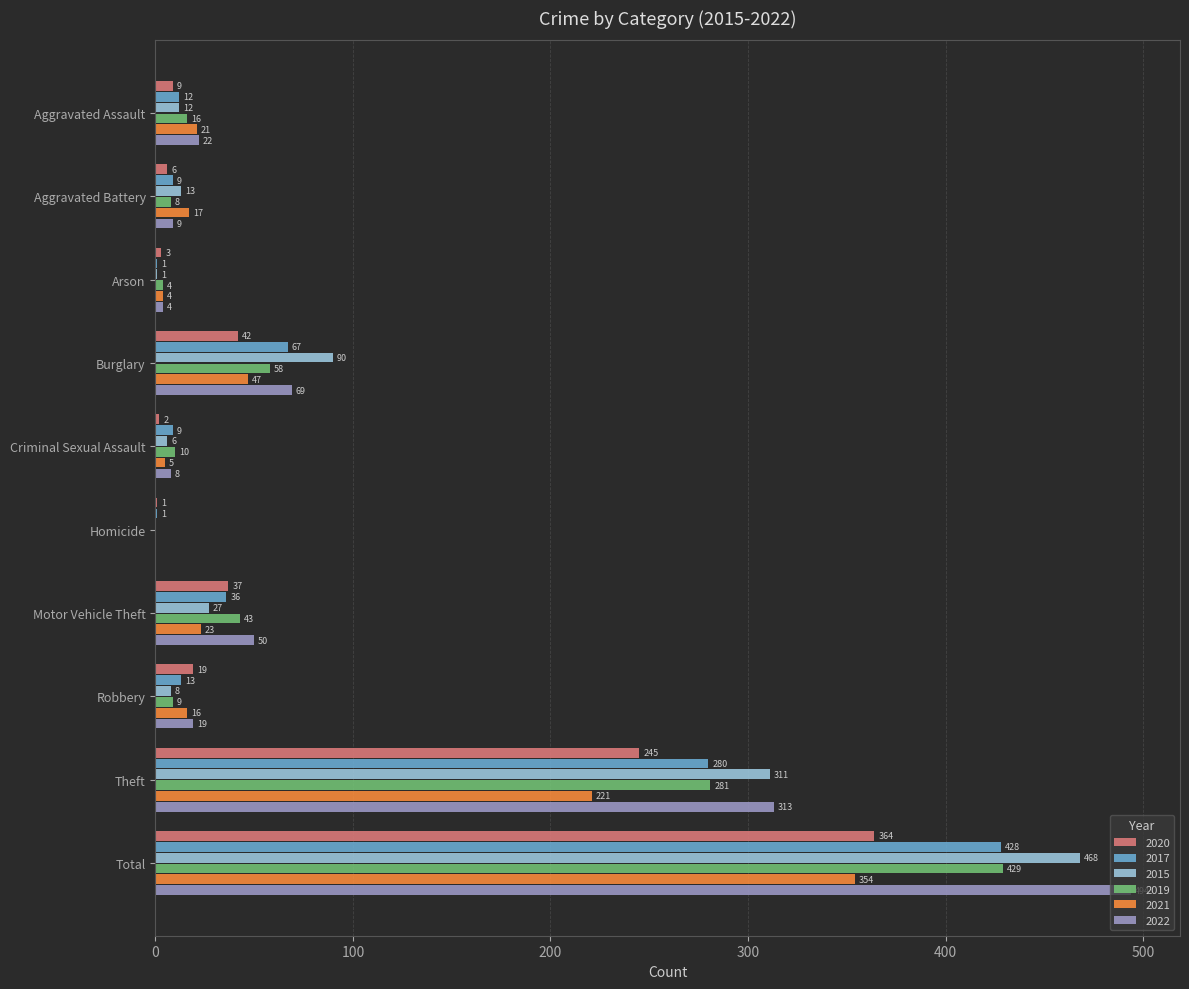

Read the 2020 value at Burglary, to the nearest 50.

50